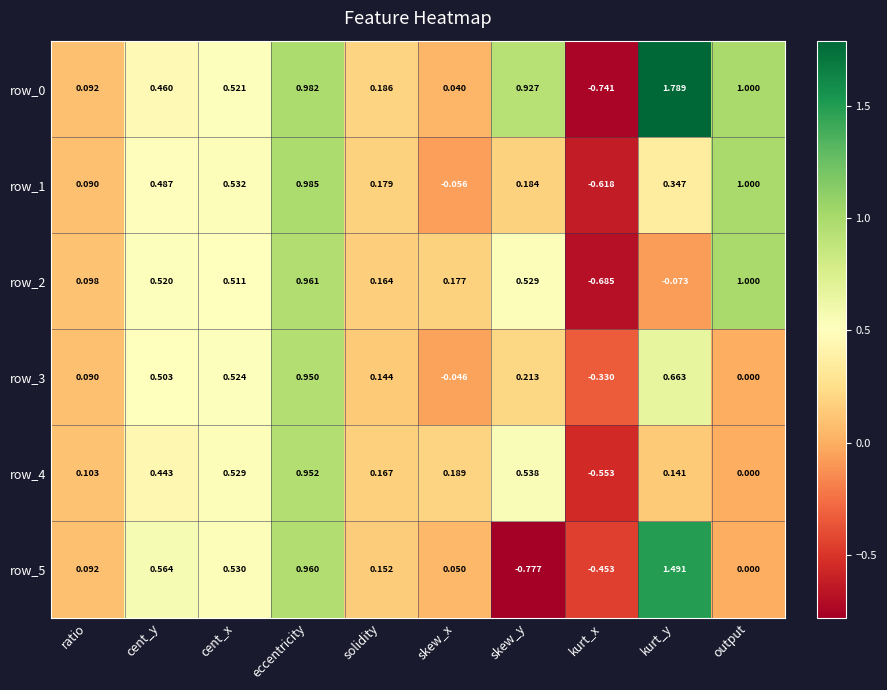

Where does the row_0 series first go above 0?

ratio